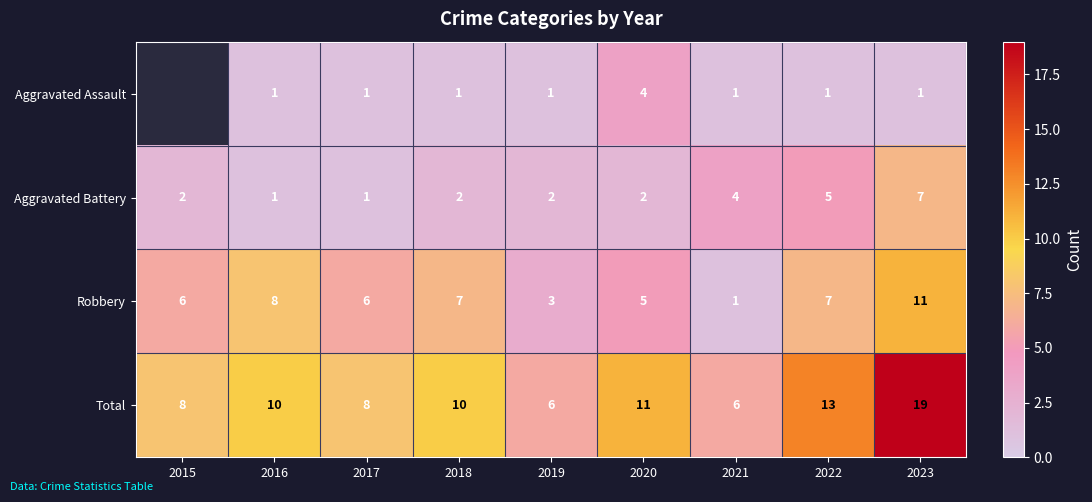

What is the difference between the maximum and minimum values in the Aggravated Battery series?

6